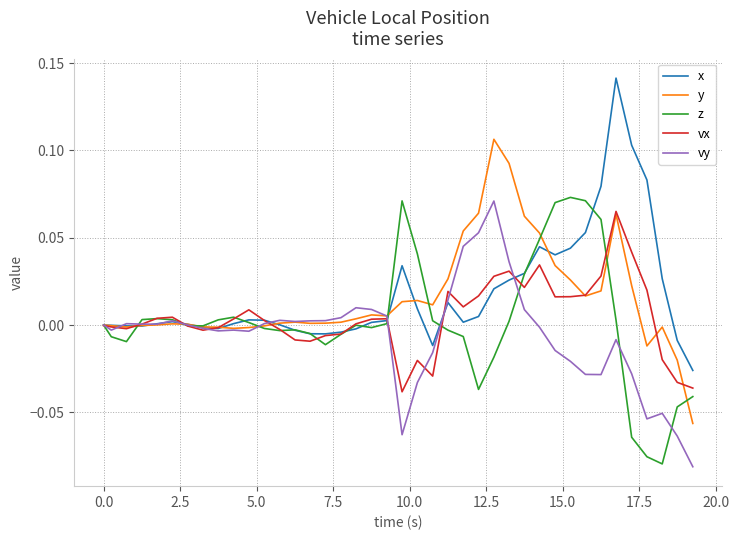

What are all the series names shown in the legend?

x, y, z, vx, vy